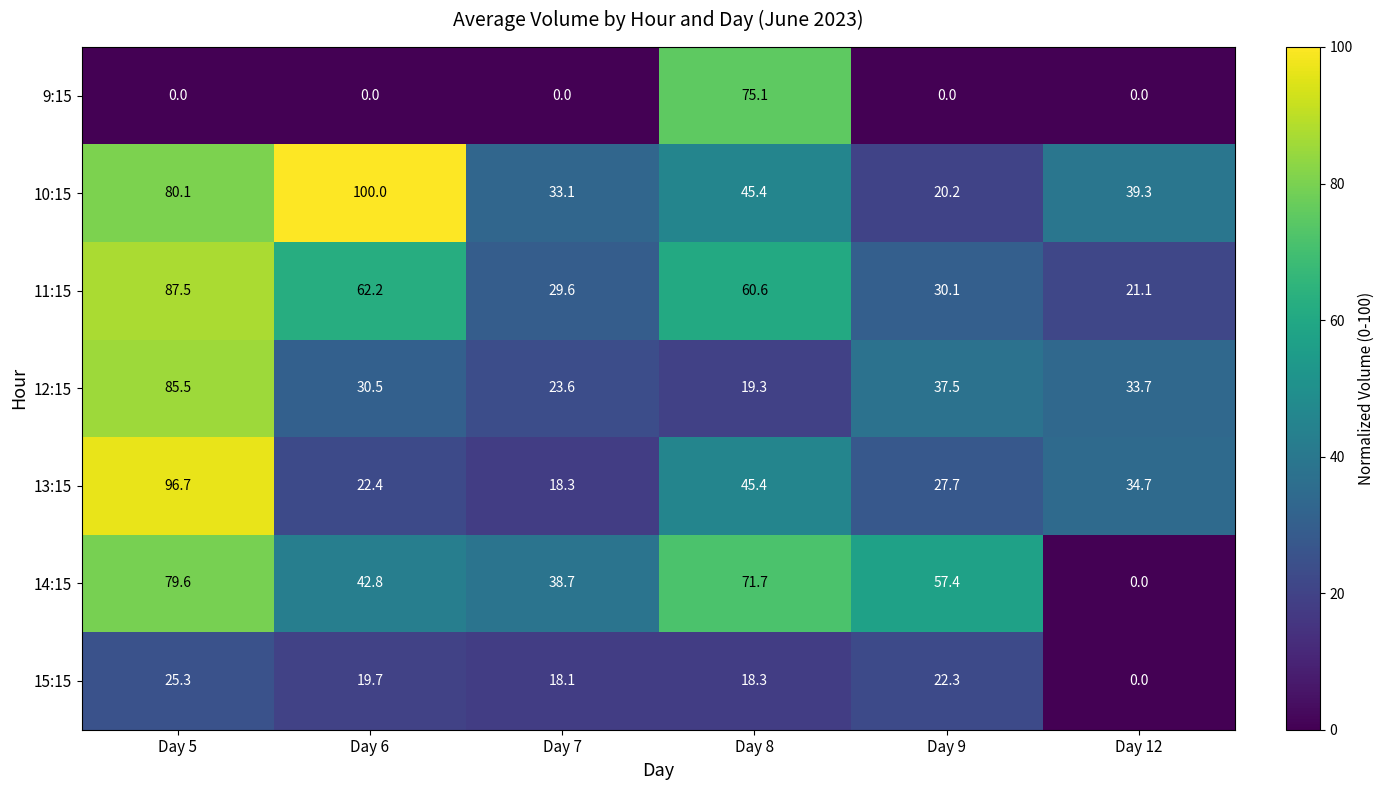

What is the total value across all series at Day 8?

335.8